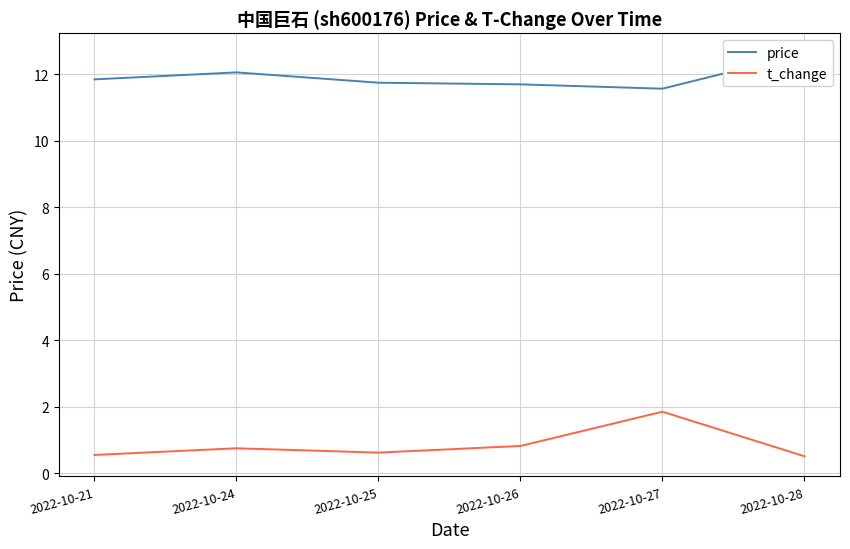

Does the chart have visible grid lines?

Yes